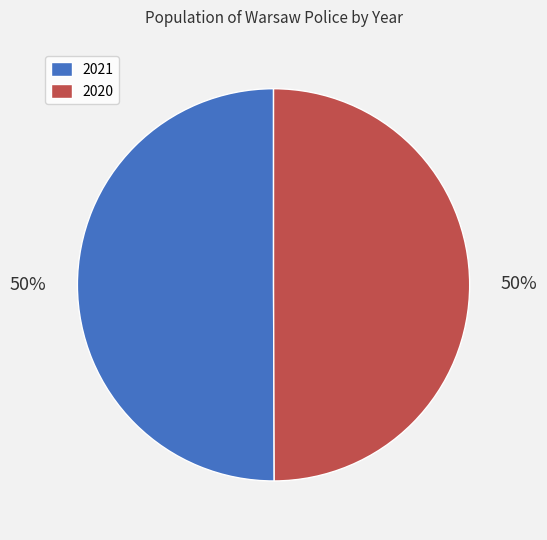

Approximately how many times larger is the value at 2021 compared to 2020?

1.0